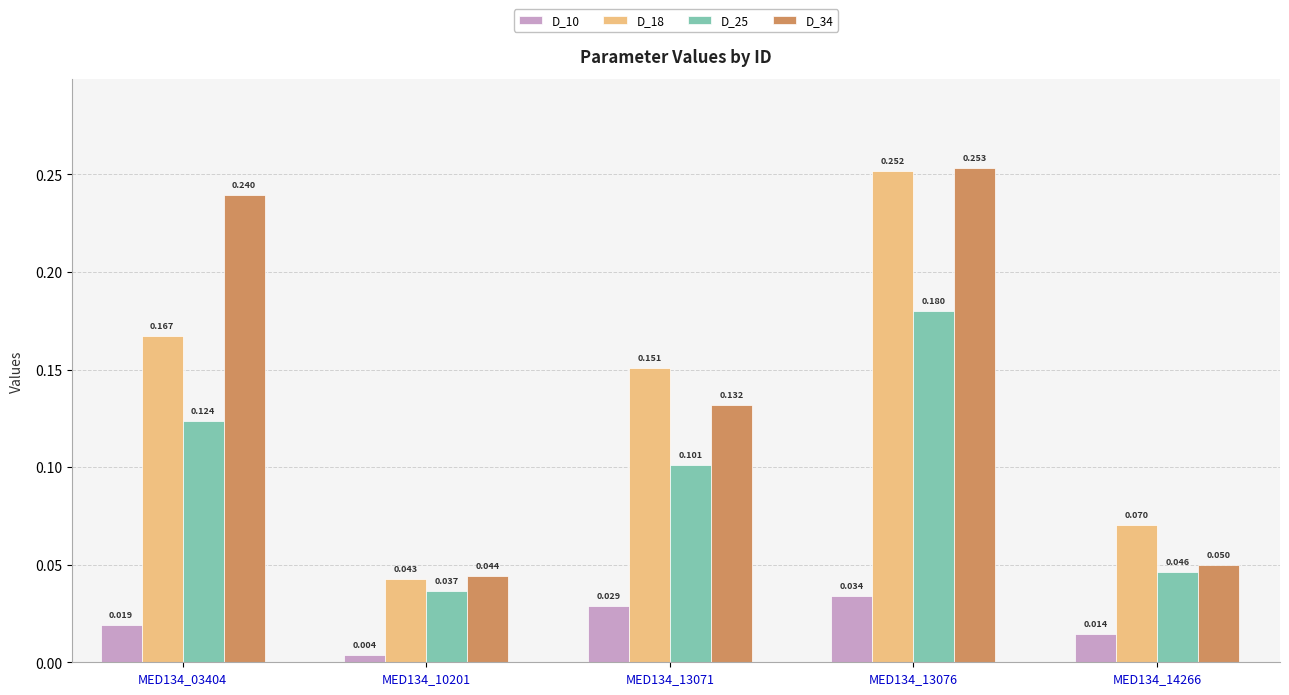

At which label is D_18 closest to 0?

MED134_10201